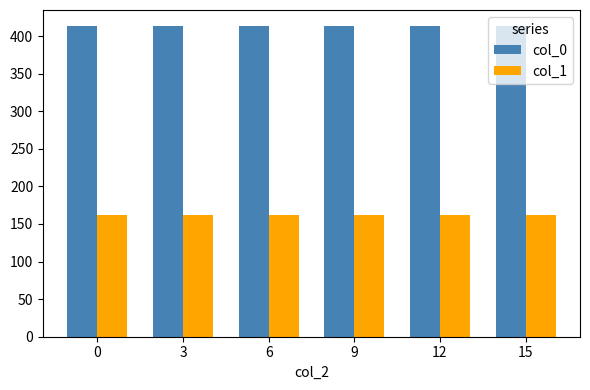

True or false: col_0 has a value of 265 at 15.

False